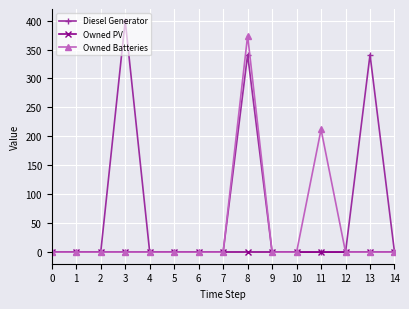

Which series changed the most between 1 and 8?

Owned Batteries